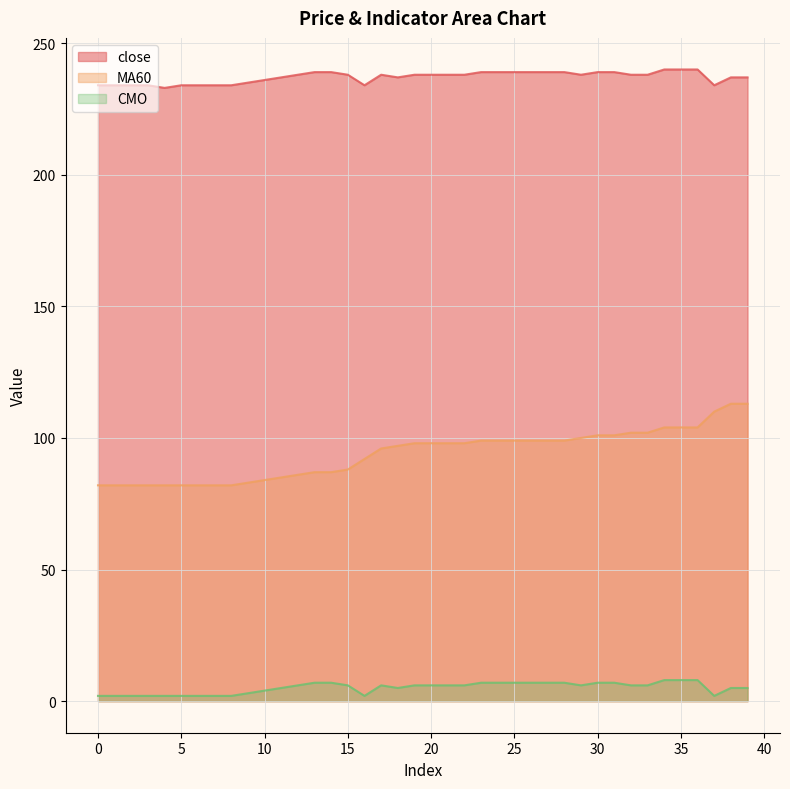

At which label does MA60 reach its peak?

38